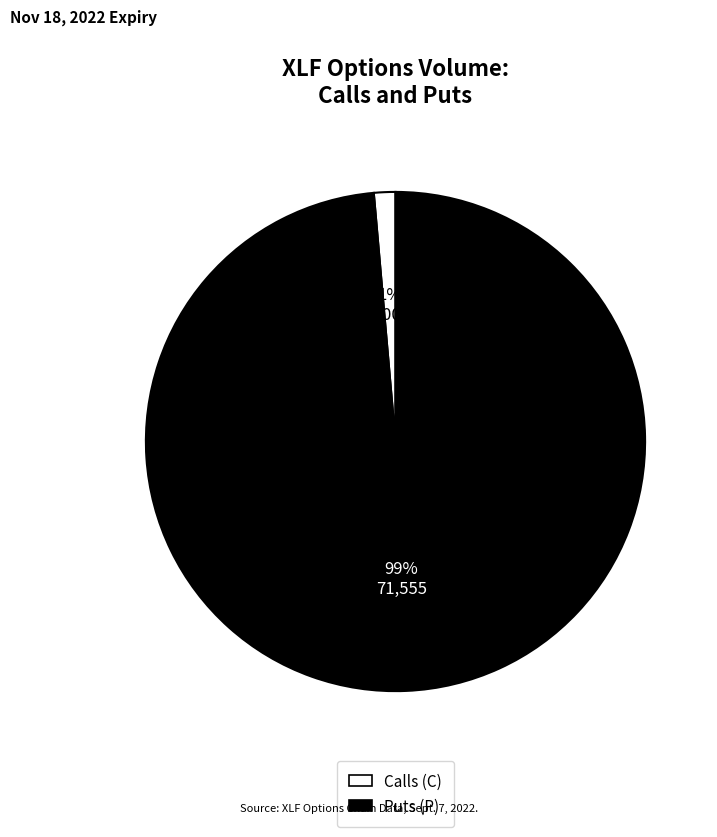

To the nearest percent, what is the average slice percentage?

50%